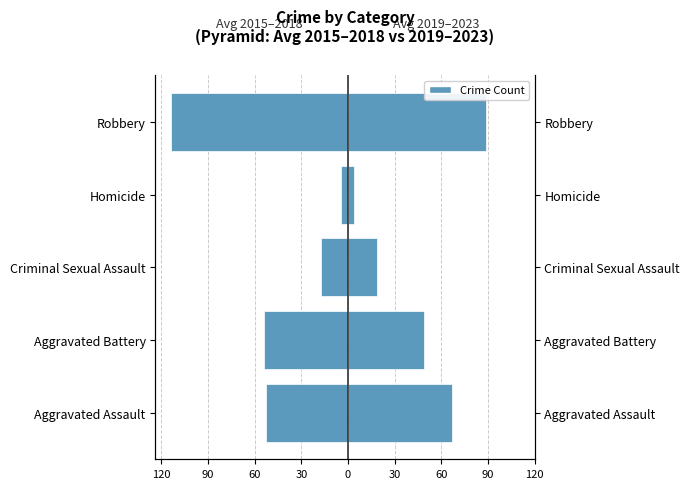

True or false: Avg 2019–2023 has a value of 3.8 at Homicide.

True